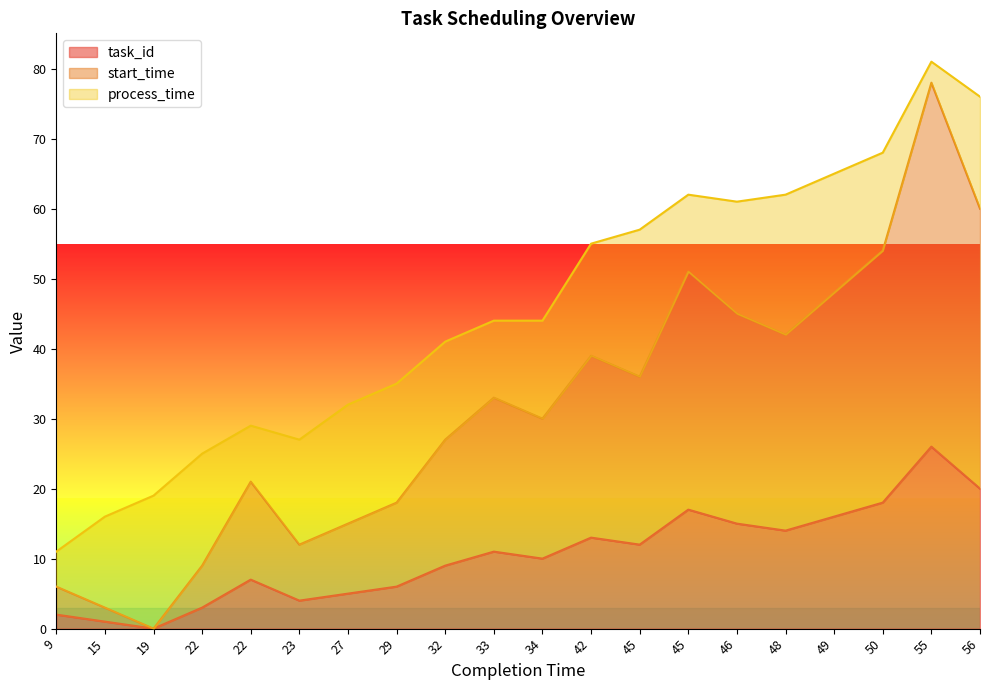

What is the value of the start_time point at the 18th from the left?

54